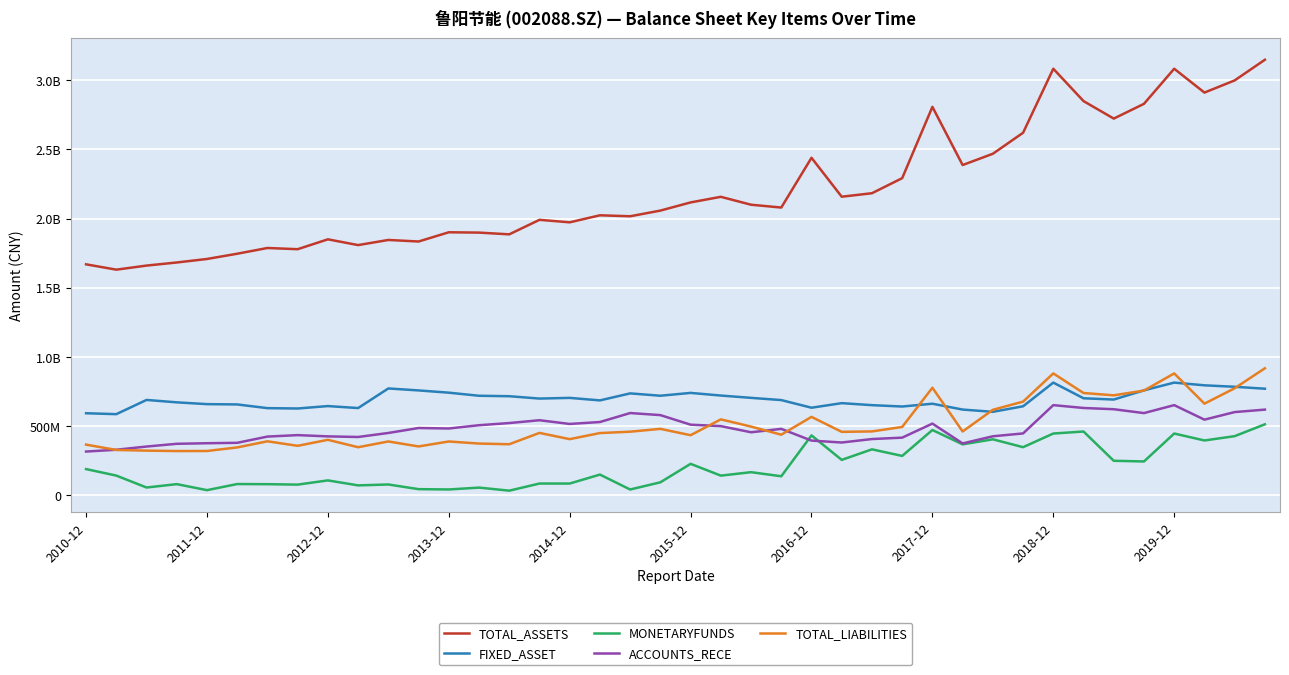

Which series has the largest total across all categories?

TOTAL_ASSETS